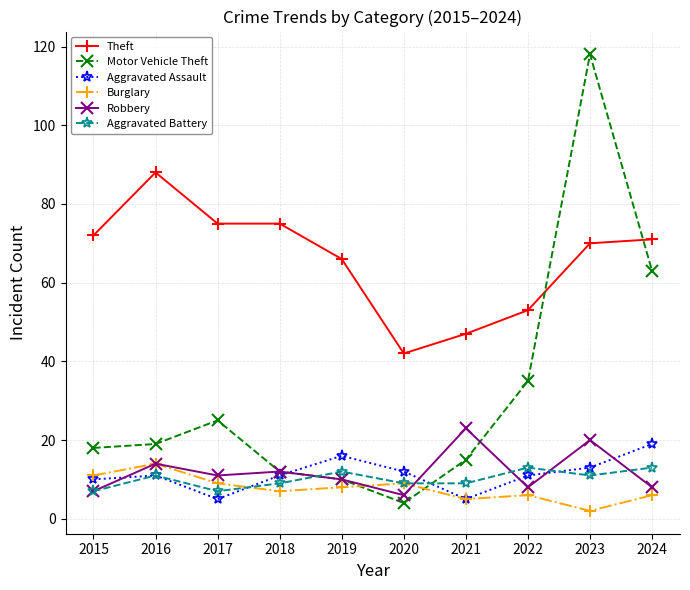

Where is Theft nearest to the value 65?

2019